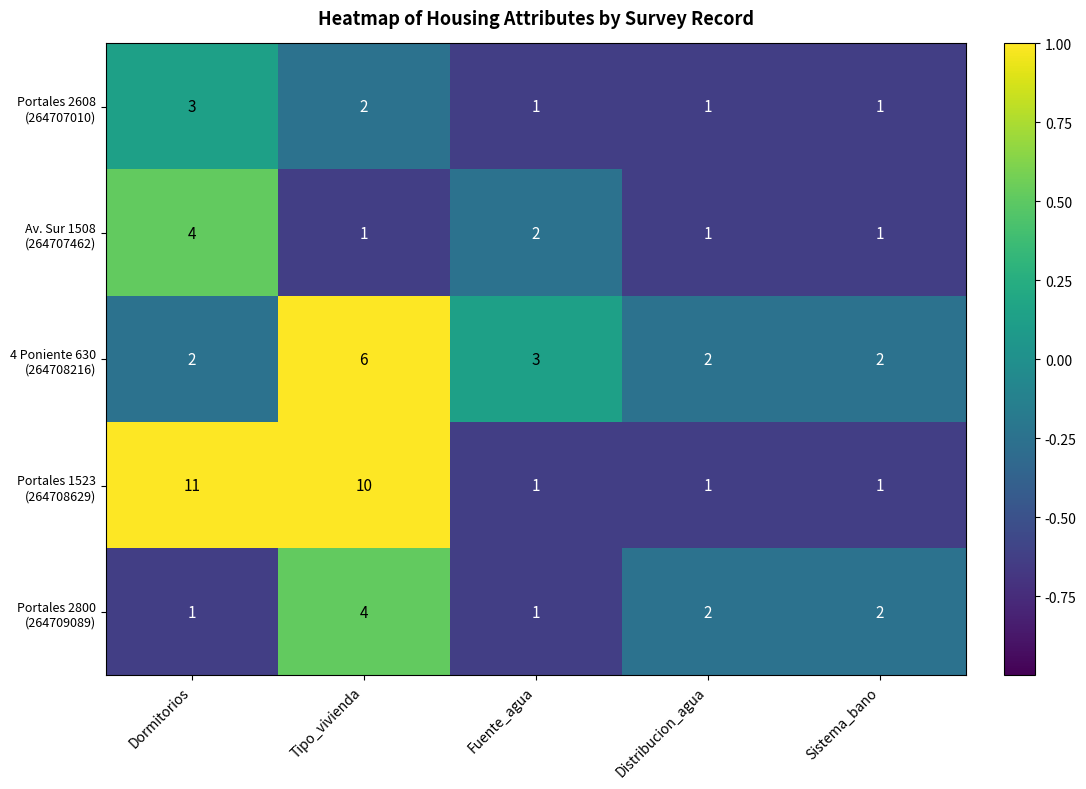

What is the spread (max minus min) of values at Sistema_bano?

1